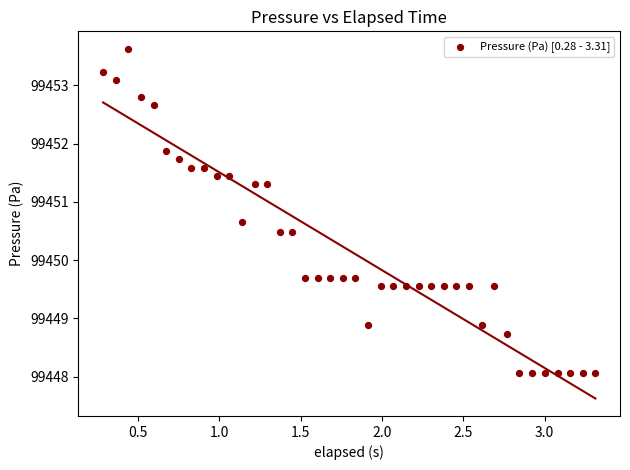

What is the range of X values (max minus min)?

3.0